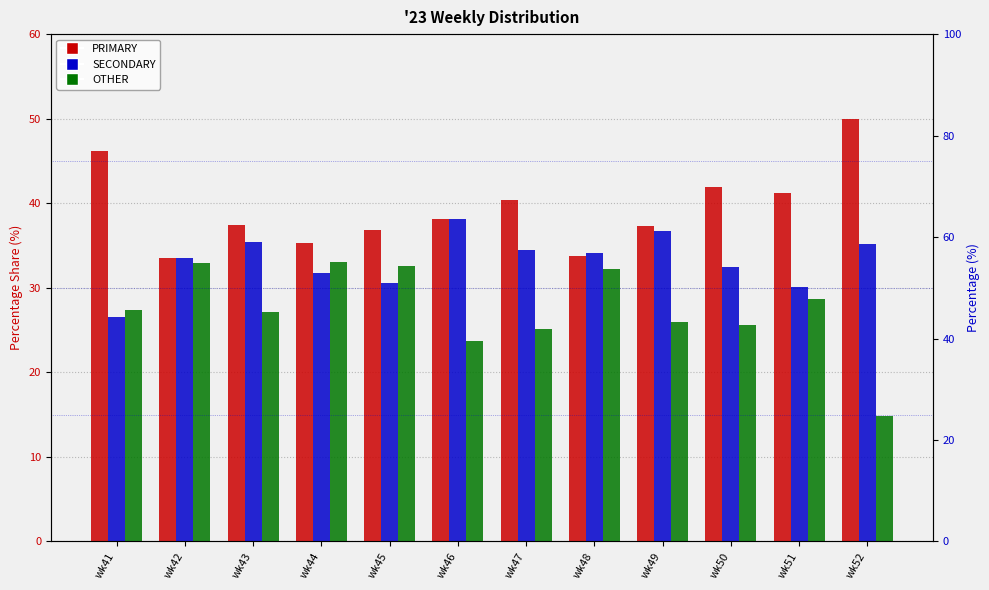

The value of OTHER at wk49 is 26.0. True or false?

True